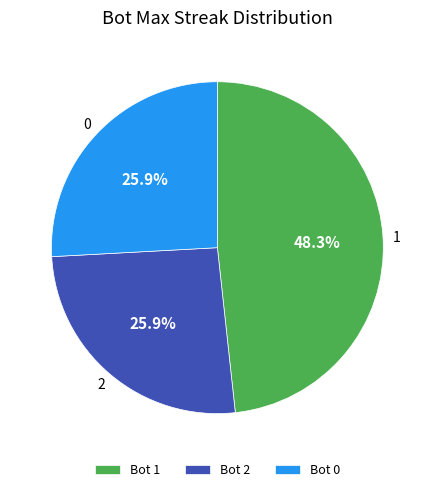

What is the ratio of the value at 0 to the value at 2?

1.0